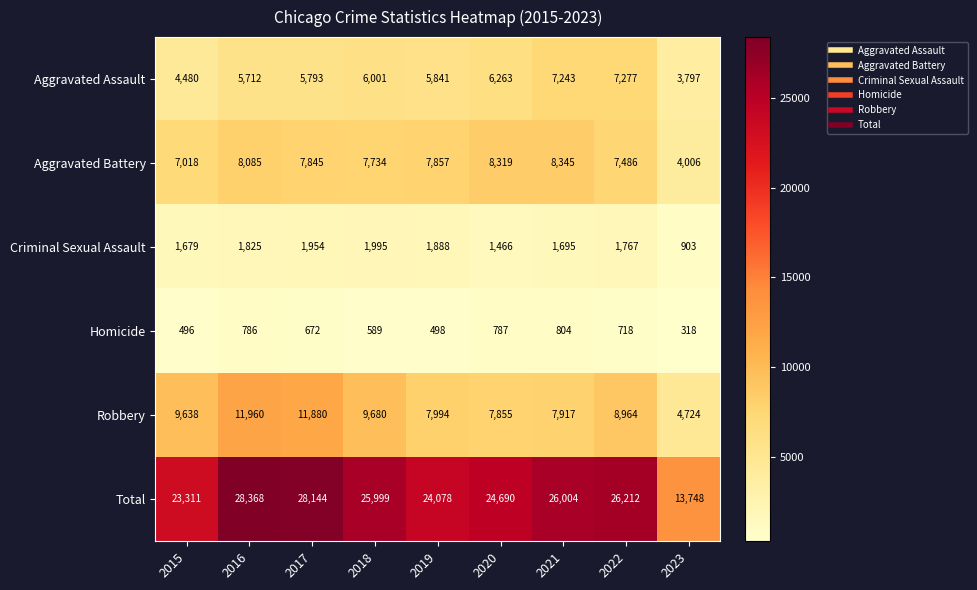

True or false: Criminal Sexual Assault has a value of 1275 at 2018.

False